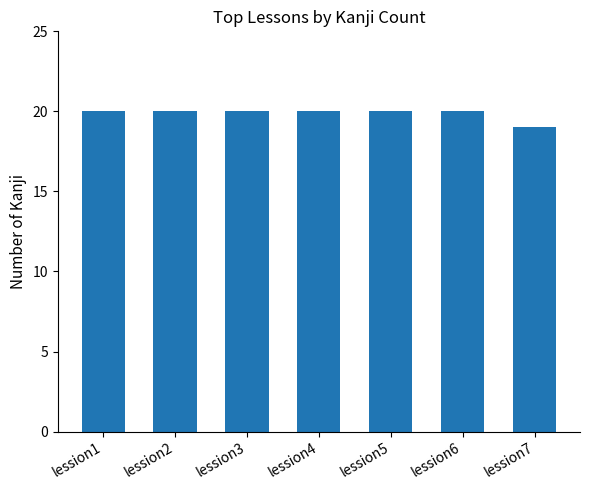

What is the value of the 3rd bar from the left?

20